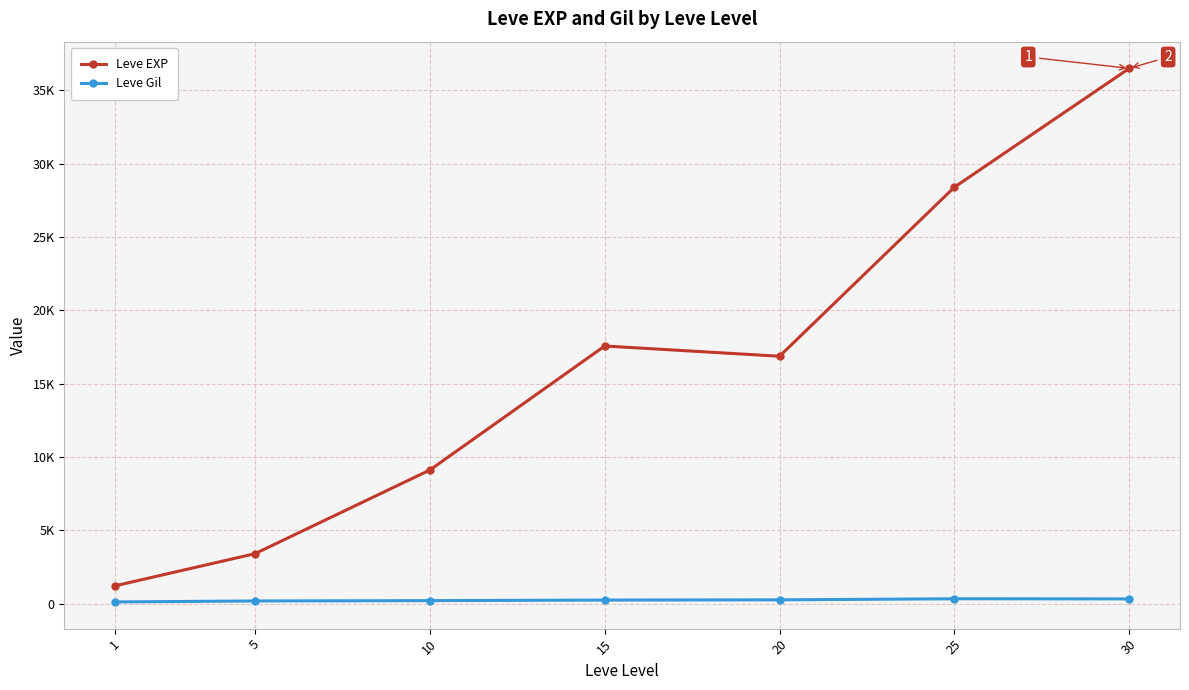

What is the value of the Leve EXP point at the 2nd from the left?

3405.0